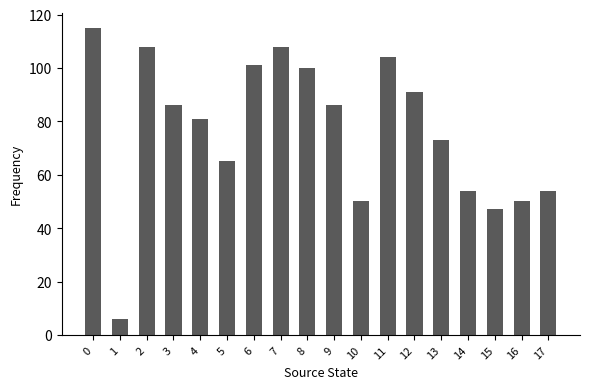

How many data points are less than 86?

9